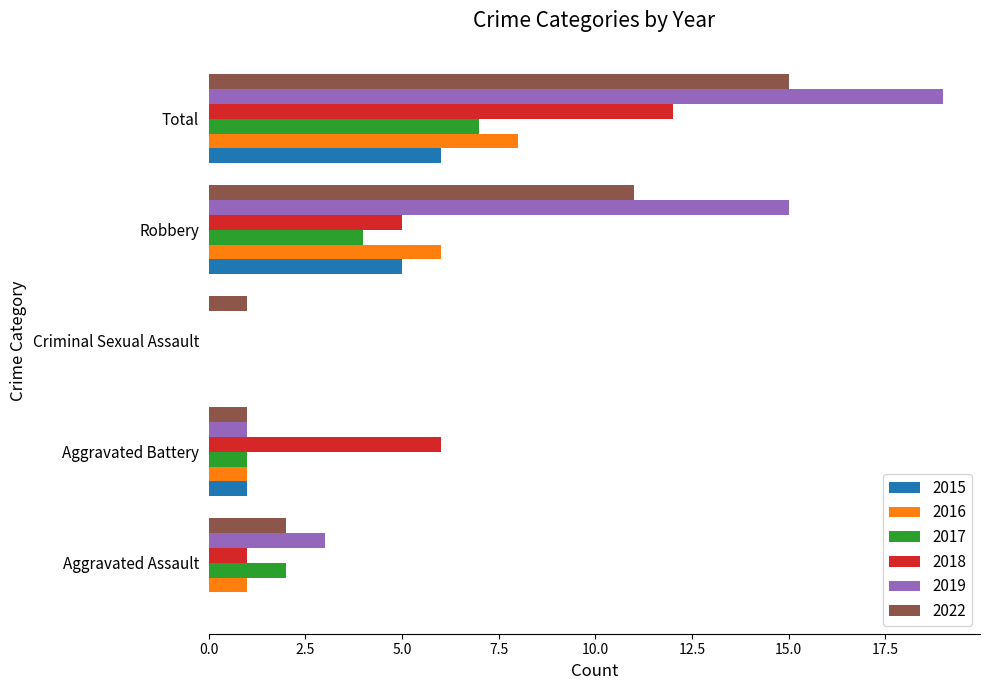

Which series changed the most between Aggravated Assault and Aggravated Battery?

2018